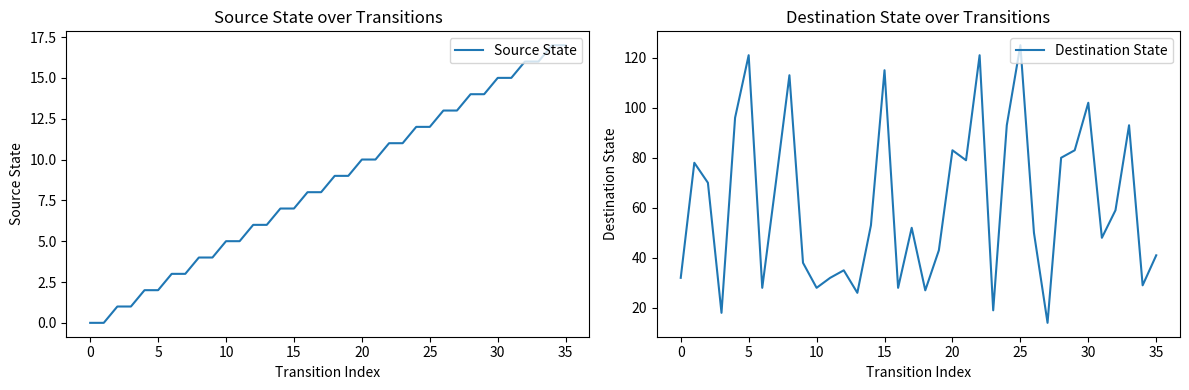

Reading left to right, what are all the values shown in this chart?

Source State: 0	0	1	1	2	2	3	3	4	4	5	5	6	6	7	7	8	8	9	9	10	10	11	11	12	12	13	13	14	14	15	15	16	16	17	17
Destination State: 32	78	70	18	96	121	28	70	113	38	28	32	35	26	53	115	28	52	27	43	83	79	121	19	93	125	50	14	80	83	102	48	59	93	29	41